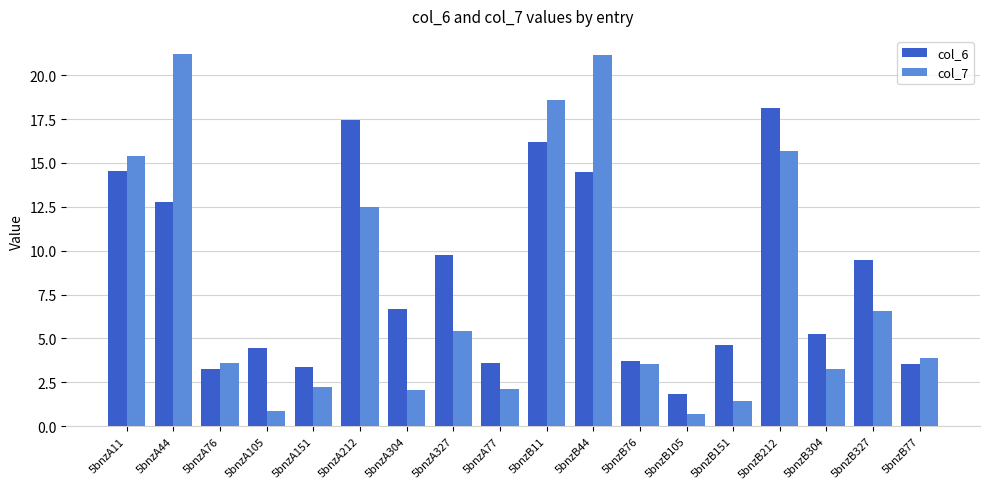

How many data points in col_7 are above 3?

12